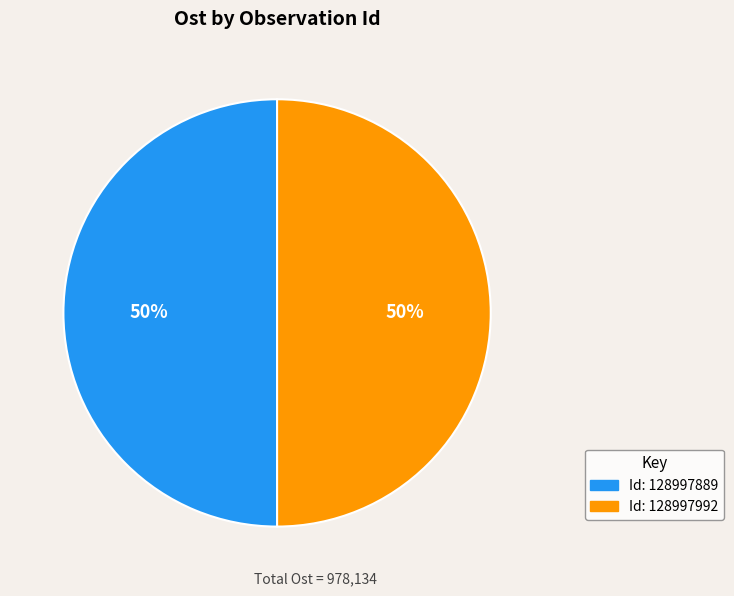

To the nearest percent, what is the average slice percentage?

50%